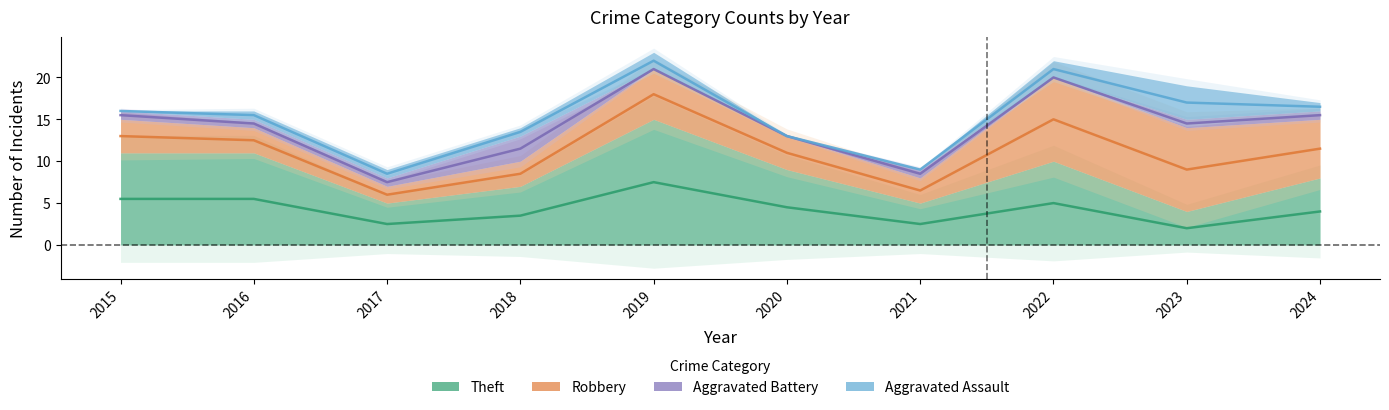

The Aggravated Battery series shows 3 at 2018. True or false?

True